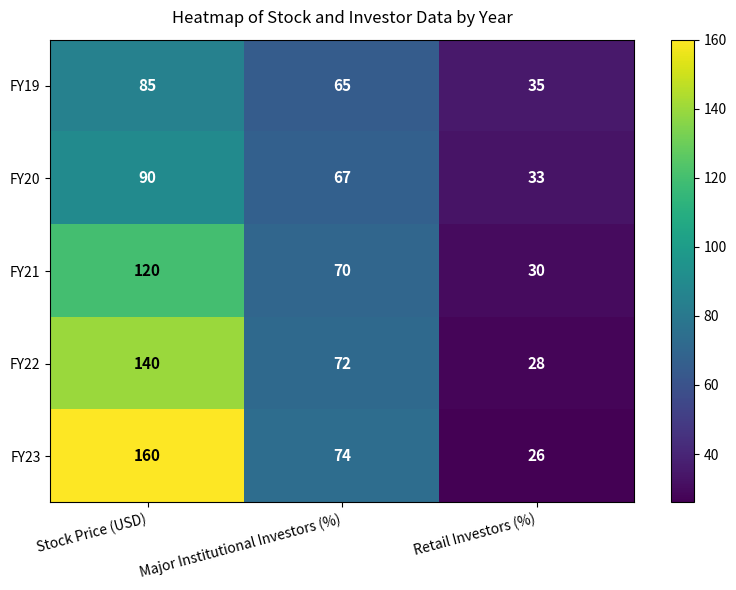

Which category has the highest value across all series?

Stock Price (USD)